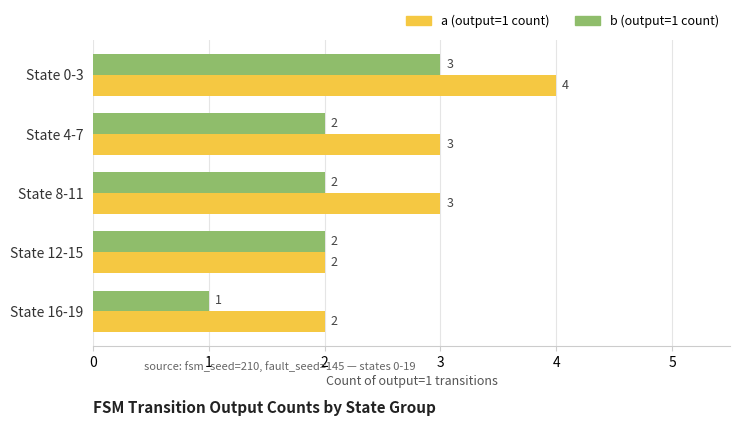

List the series in order of their peak value, lowest first.

b (output=1 count), a (output=1 count)